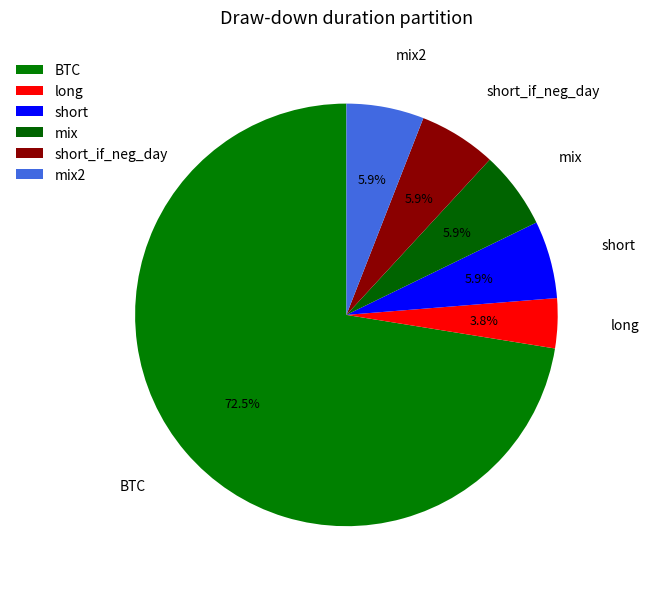

Which has a higher value, short or long?

short